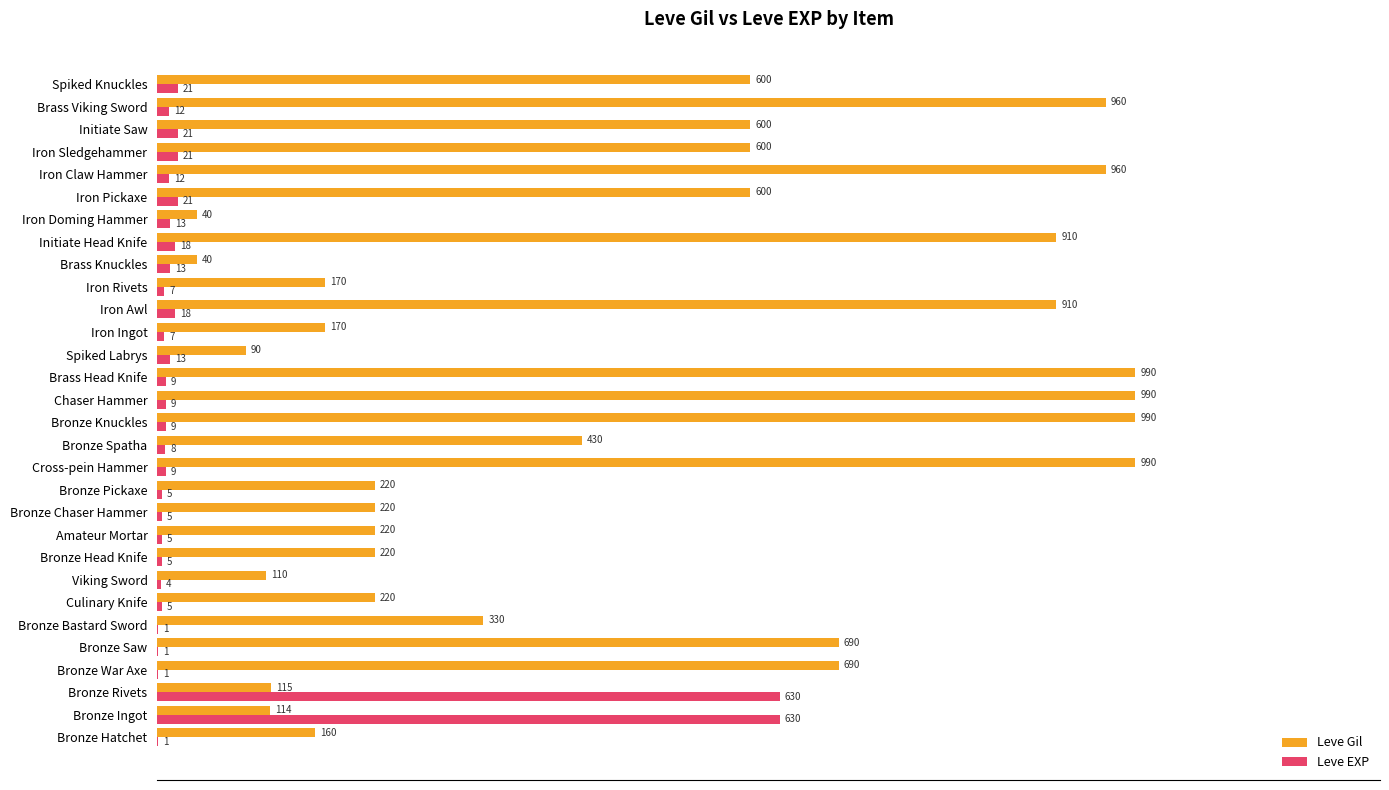

Which series has the largest total across all categories?

Leve Gil